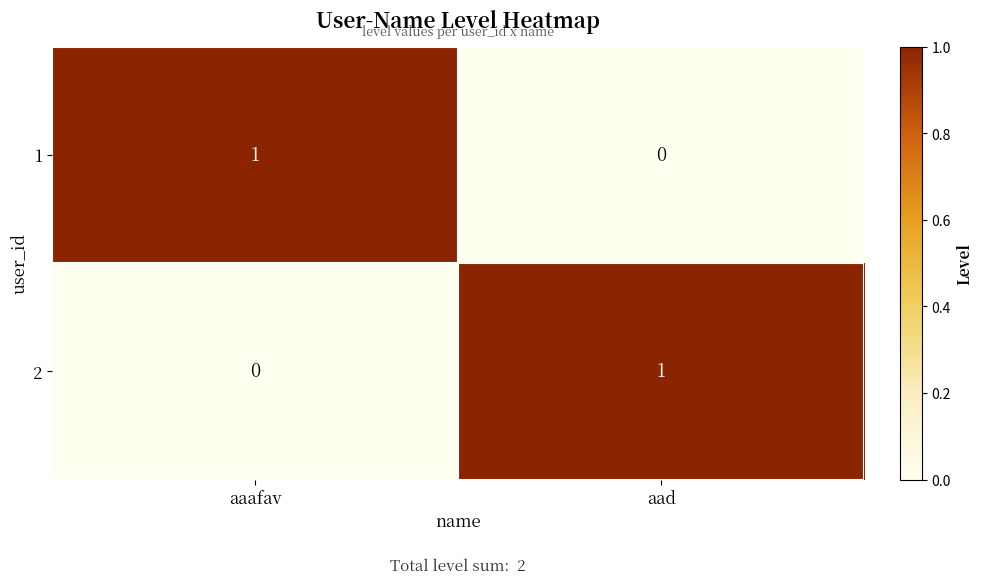

List the labels in order of 2 value, smallest first.

aaafav, aad